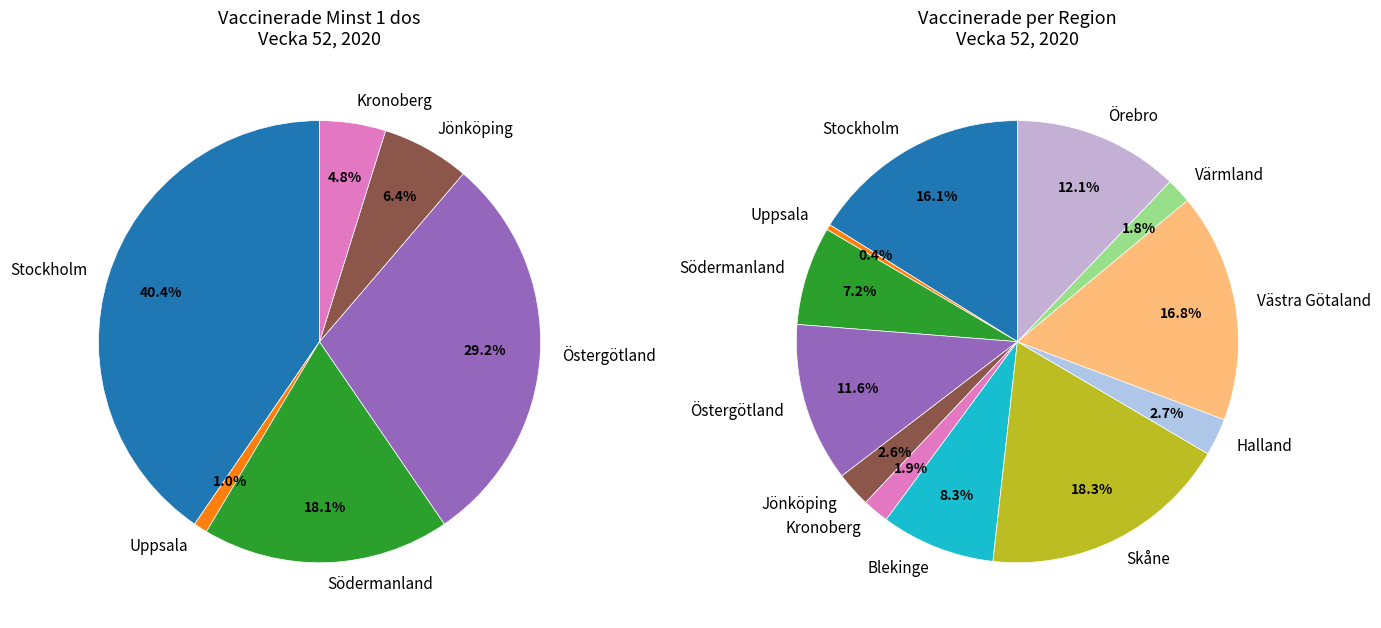

Does Blekinge represent more than half of the total?

No